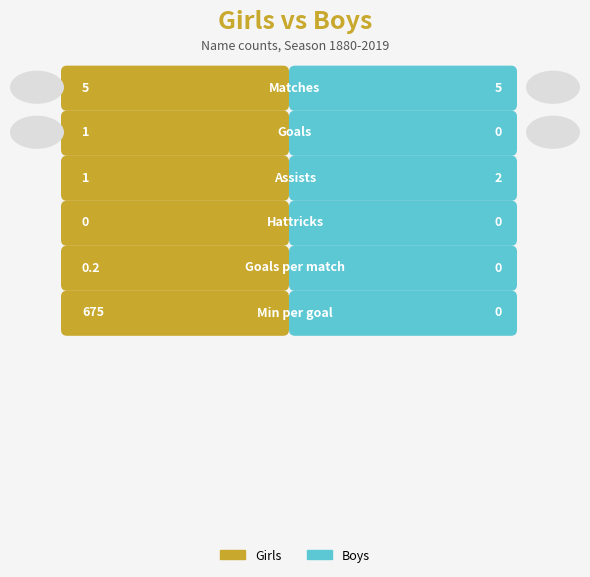

Rank the series at 2 from lowest to highest value.

Girls, Boys